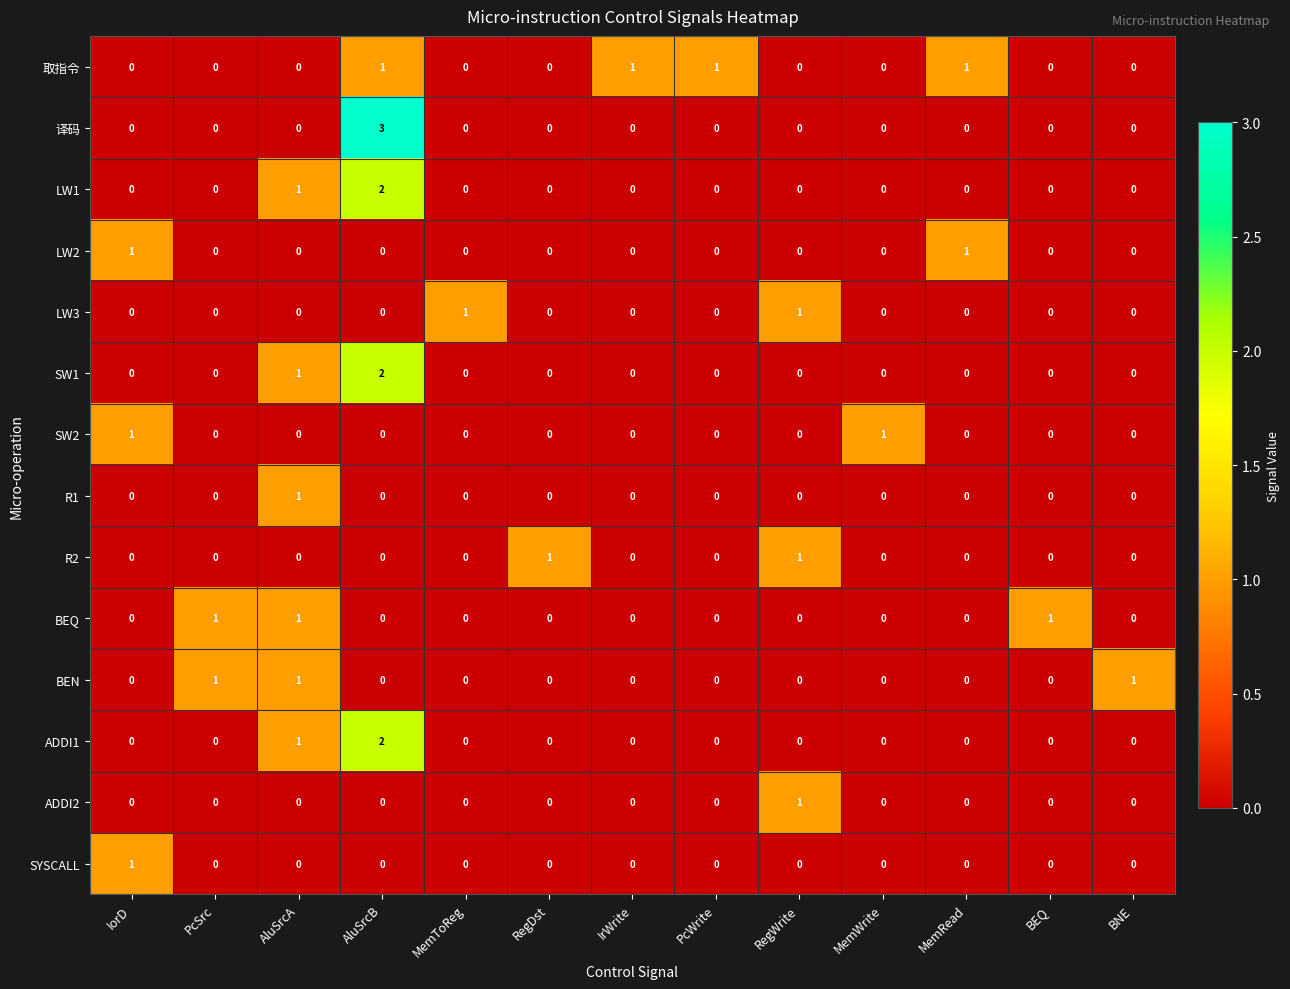

At how many categories does at least one series exceed 0?

13